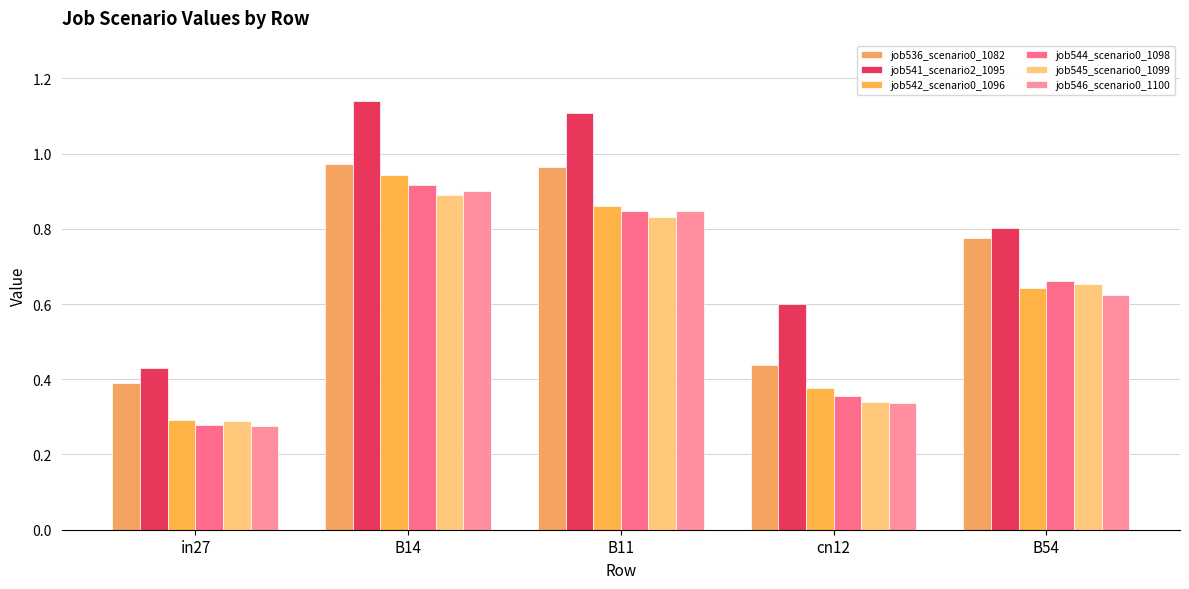

Where is job536_scenario0_1082 nearest to the value 0?

in27